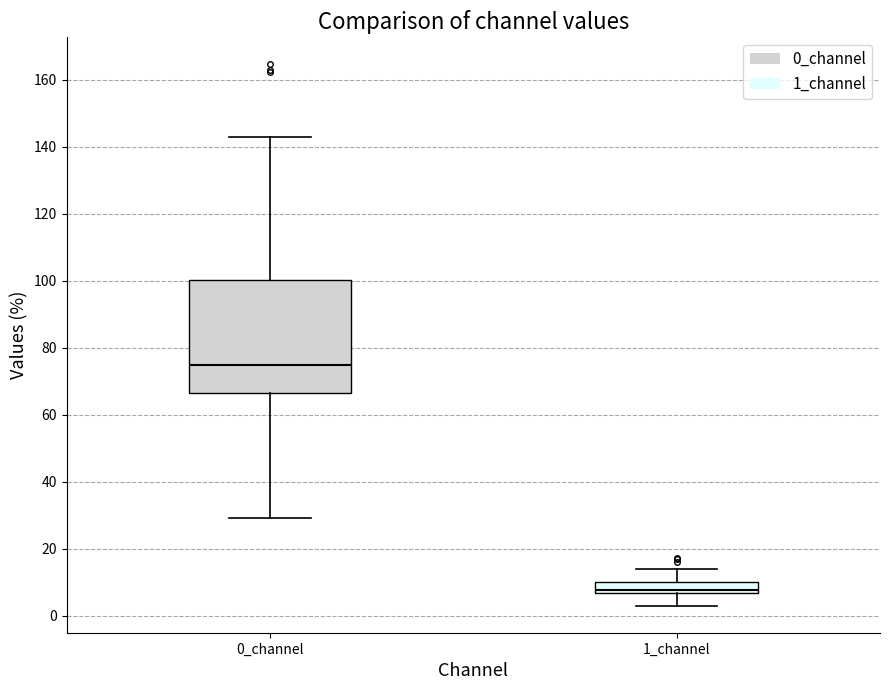

Which box is the tallest, from its lower edge to its upper edge?

0_channel